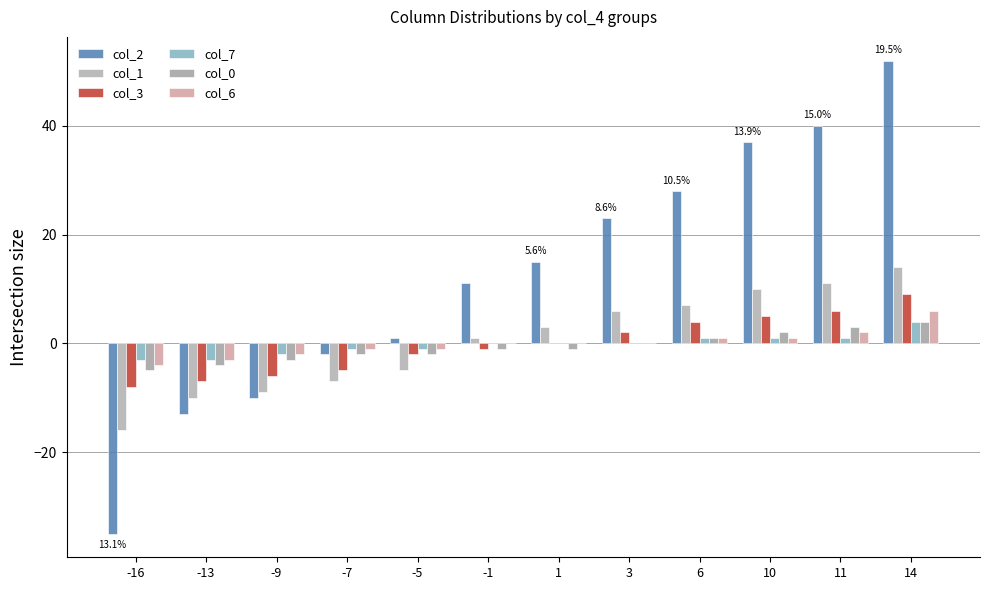

Rank the categories by col_2 value from highest to lowest.

14, 11, 10, 6, 3, 1, -1, -5, -7, -9, -13, -16